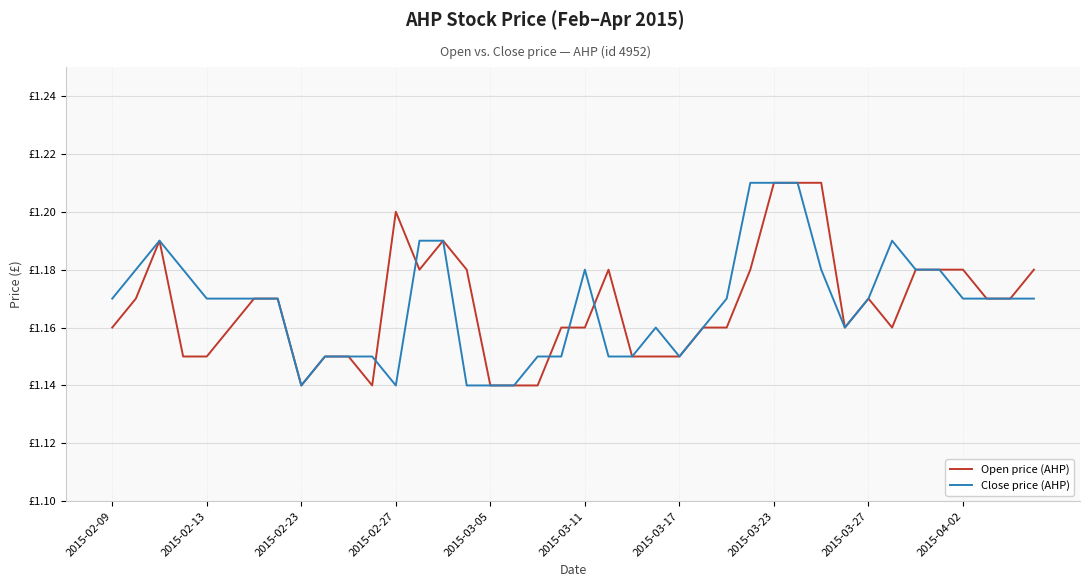

How many intersections are there between Close price (AHP) and Open price (AHP)?

5